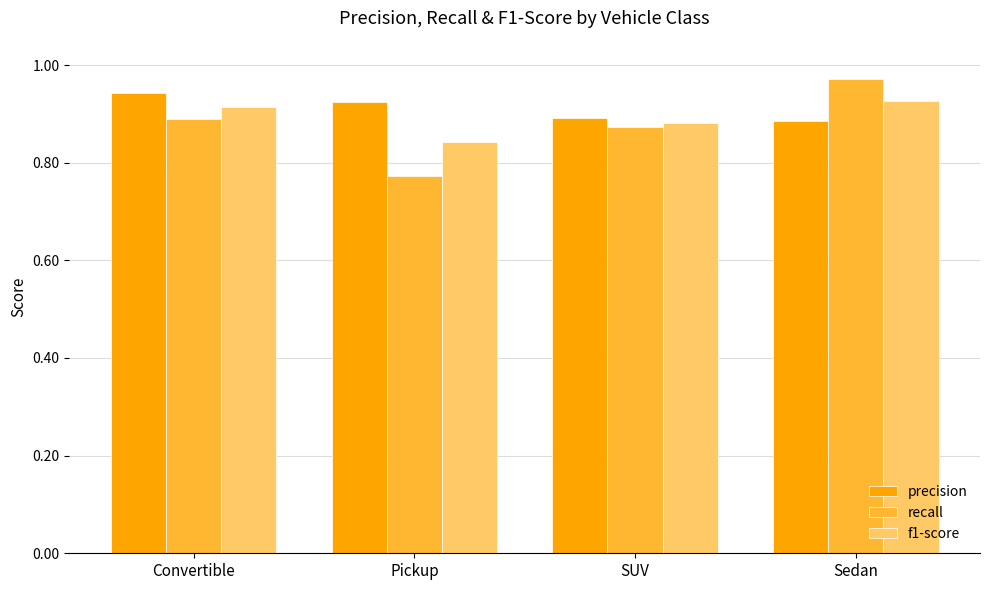

At which category does the chart reach its peak across all series?

Sedan